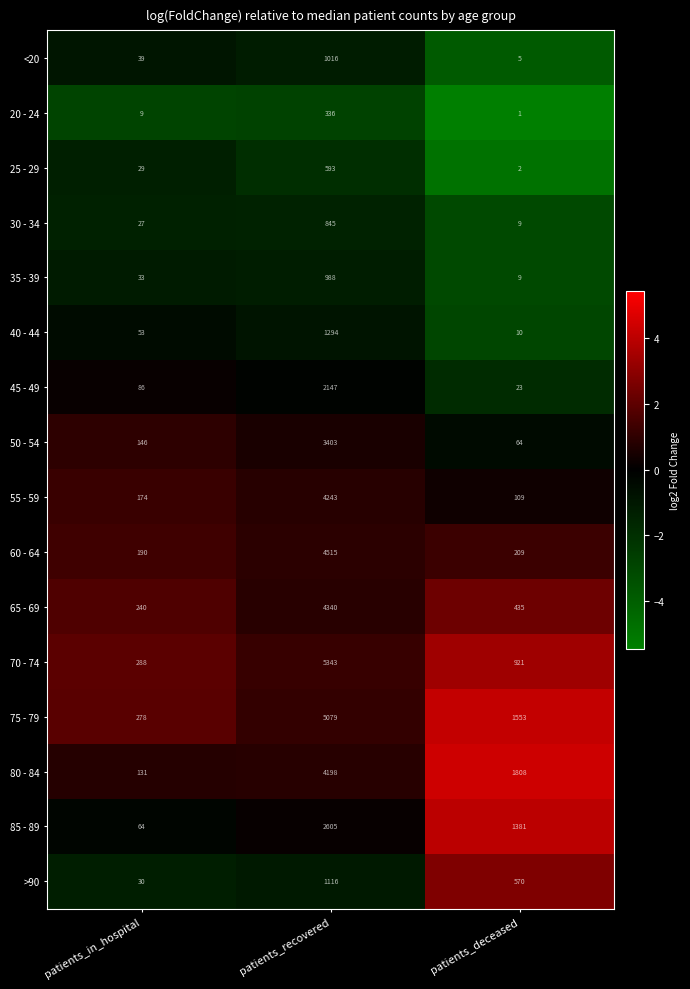

Count the >90 values in the range 30 to 1116.

3